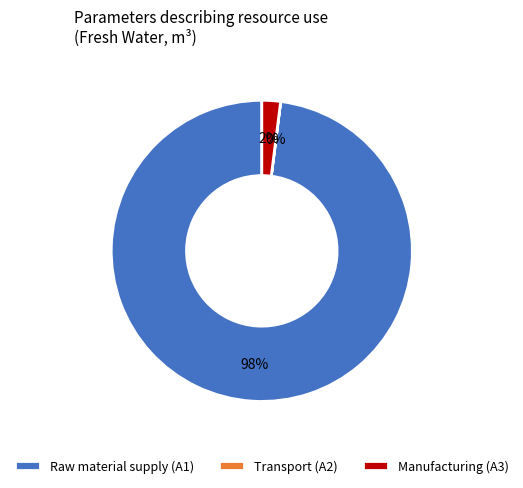

Between Manufacturing (A3) and Raw material supply (A1), which is larger?

Raw material supply (A1)